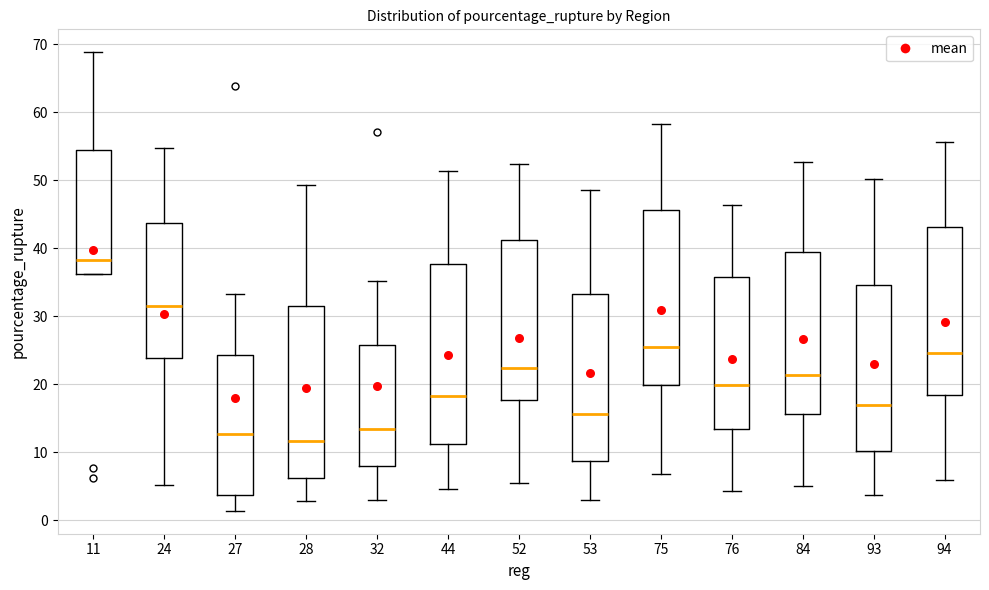

Reading left to right, transcribe this box plot: for each box, give where its median line is, the range the box spans, and where its two whiskers end, as read against the y-axis. The values are not printed on the chart, so give them approximately, as read against the axis.

11: median 38, box 36 to 54, whiskers 36 to 69
24: median 32, box 24 to 44, whiskers 5 to 55
27: median 13, box 4 to 24, whiskers 1 to 33
28: median 12, box 6 to 32, whiskers 3 to 49
32: median 13, box 8 to 26, whiskers 3 to 35
44: median 18, box 11 to 38, whiskers 5 to 51
52: median 22, box 18 to 41, whiskers 5 to 52
53: median 16, box 9 to 33, whiskers 3 to 49
75: median 25, box 20 to 46, whiskers 7 to 58
76: median 20, box 13 to 36, whiskers 4 to 46
84: median 21, box 16 to 39, whiskers 5 to 53
93: median 17, box 10 to 35, whiskers 4 to 50
94: median 25, box 18 to 43, whiskers 6 to 56